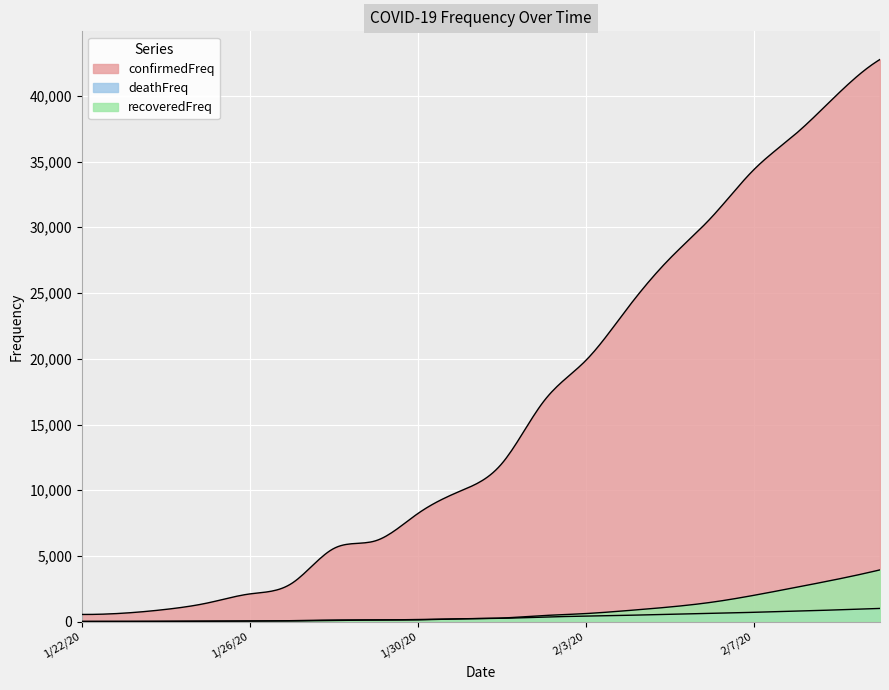

What is the average value of the recoveredFreq series?

875